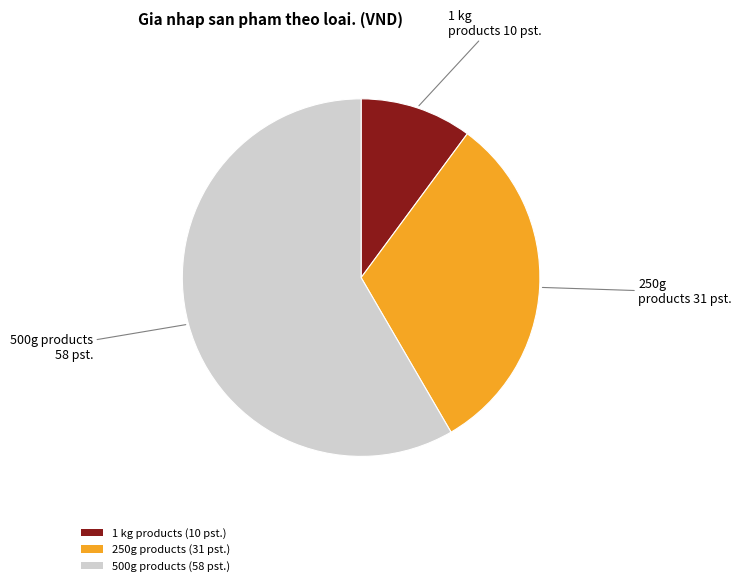

Between 500g products (58 pst.) and 1 kg products (10 pst.), which is larger?

500g products (58 pst.)